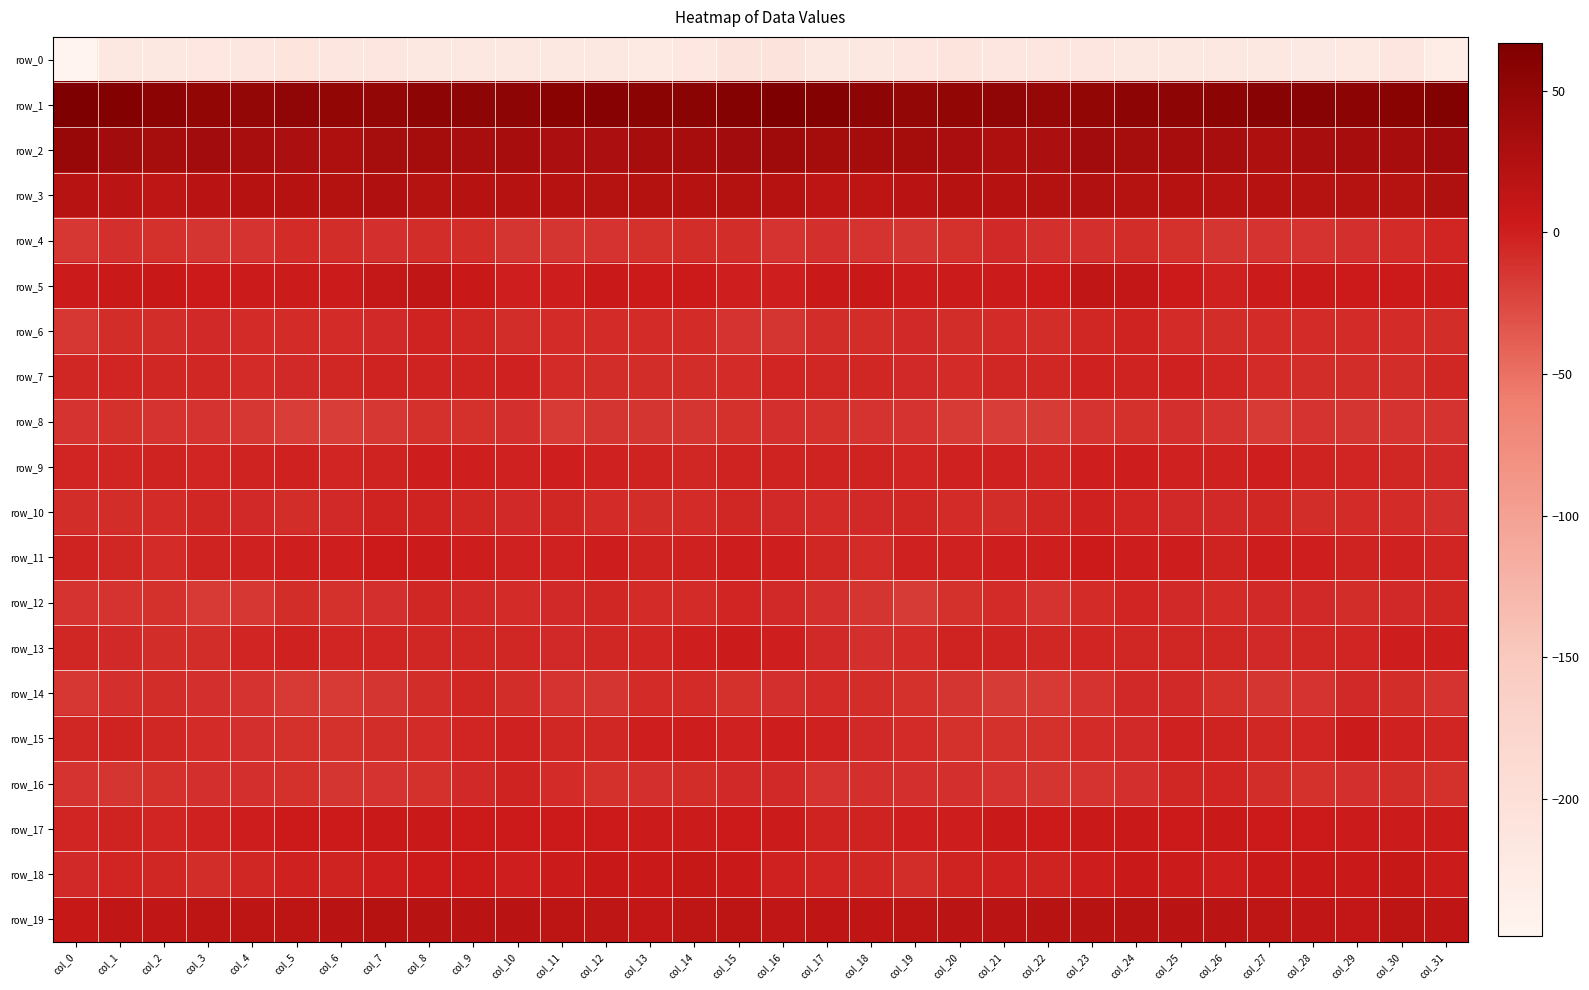

List the labels in order of row_0 value, smallest first.

col_0, col_31, col_13, col_28, col_29, col_1, col_12, col_24, col_9, col_2, col_25, col_27, col_11, col_18, col_10, col_26, col_8, col_17, col_3, col_14, col_19, col_30, col_23, col_7, col_22, col_6, col_4, col_21, col_20, col_5, col_15, col_16